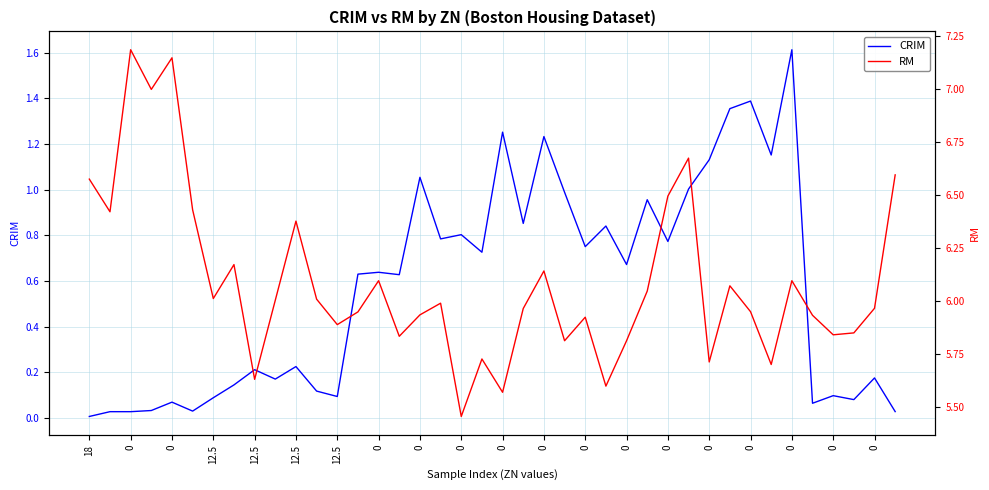

True or false: CRIM and RM intersect in this chart.

False